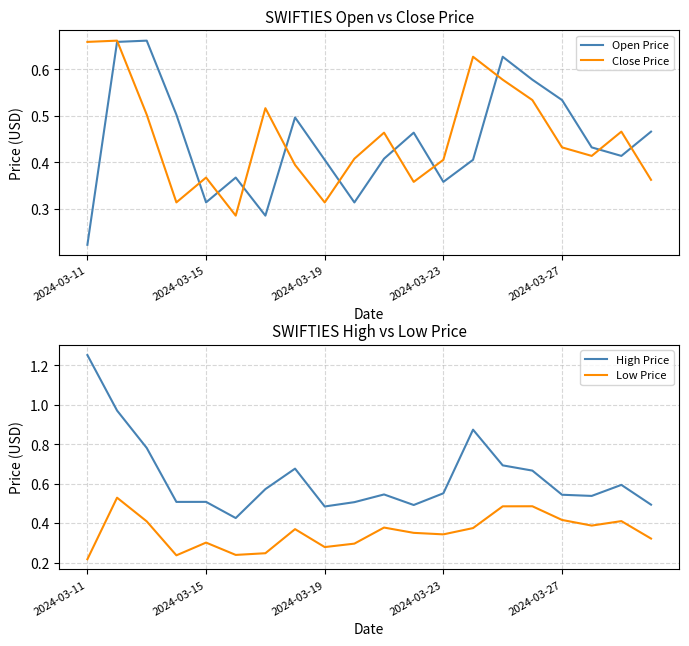

The value of Open Price at 2024-03-11 is 0.4. True or false?

False